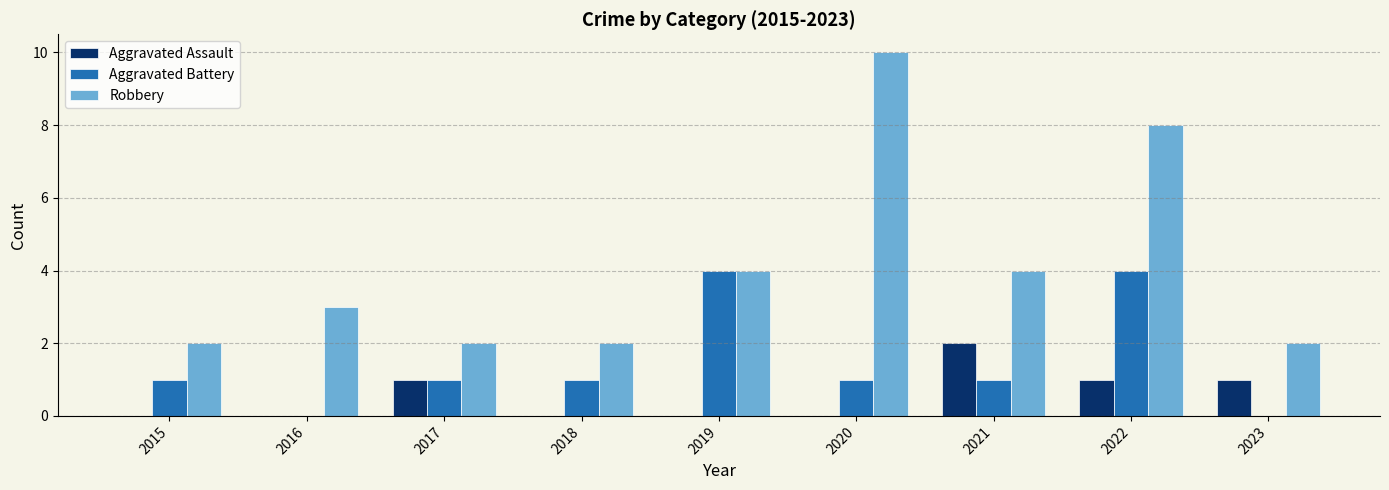

What are all the series names shown in the legend?

Aggravated Assault, Aggravated Battery, Robbery